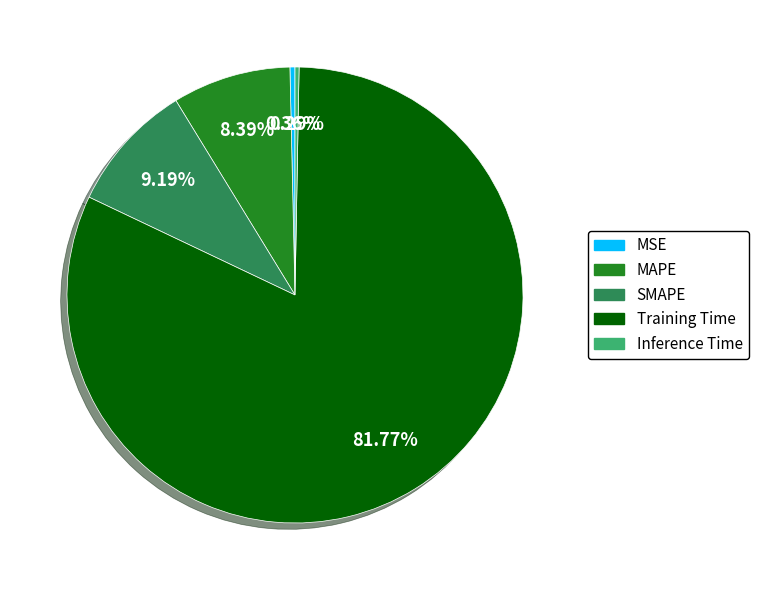

Is it true that MSE is 0% of the pie?

True